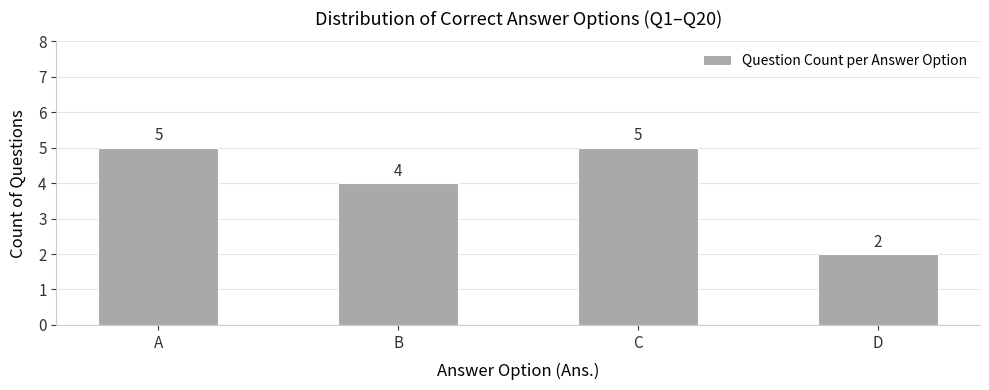

What is the value of the 1st bar from the left?

5